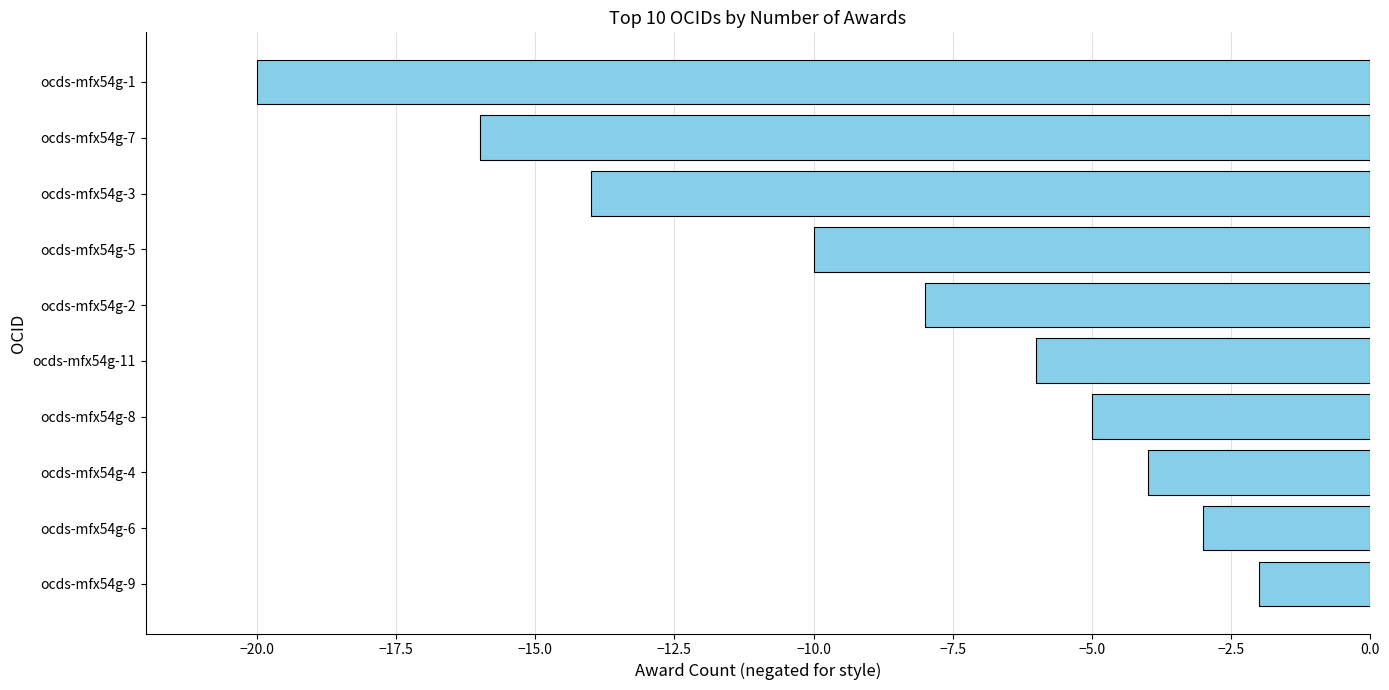

Rank the categories by value from lowest to highest.

ocds-mfx54g-1, ocds-mfx54g-7, ocds-mfx54g-3, ocds-mfx54g-5, ocds-mfx54g-2, ocds-mfx54g-11, ocds-mfx54g-8, ocds-mfx54g-4, ocds-mfx54g-6, ocds-mfx54g-9